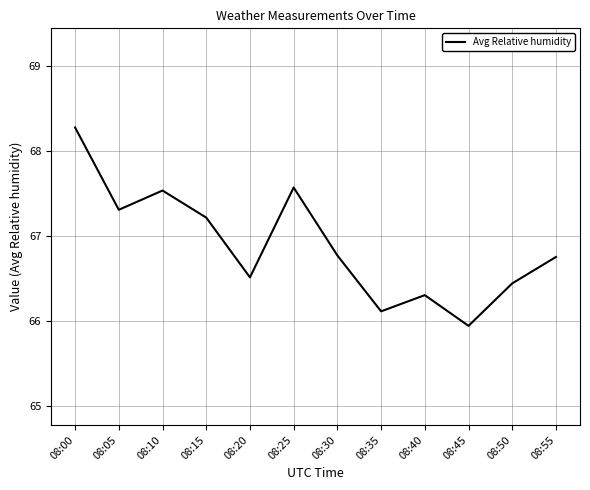

Where is the first local minimum?

08:05